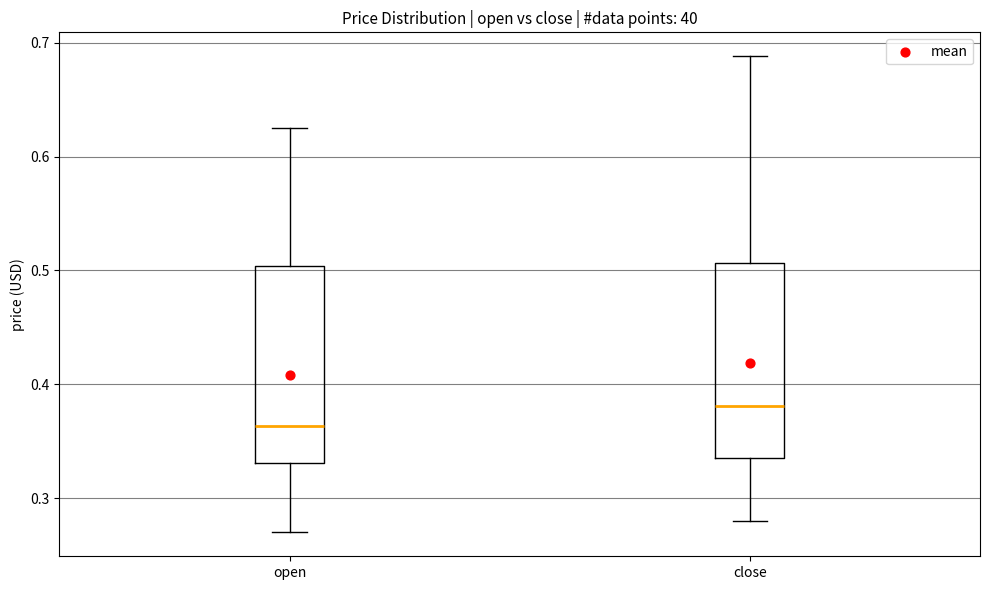

Reading left to right, transcribe this box plot: for each box, give where its median line is, the range the box spans, and where its two whiskers end, as read against the y-axis. The values are not printed on the chart, so give them approximately, as read against the axis.

open: median 0.36, box 0.33 to 0.50, whiskers 0.27 to 0.63
close: median 0.38, box 0.33 to 0.51, whiskers 0.28 to 0.69